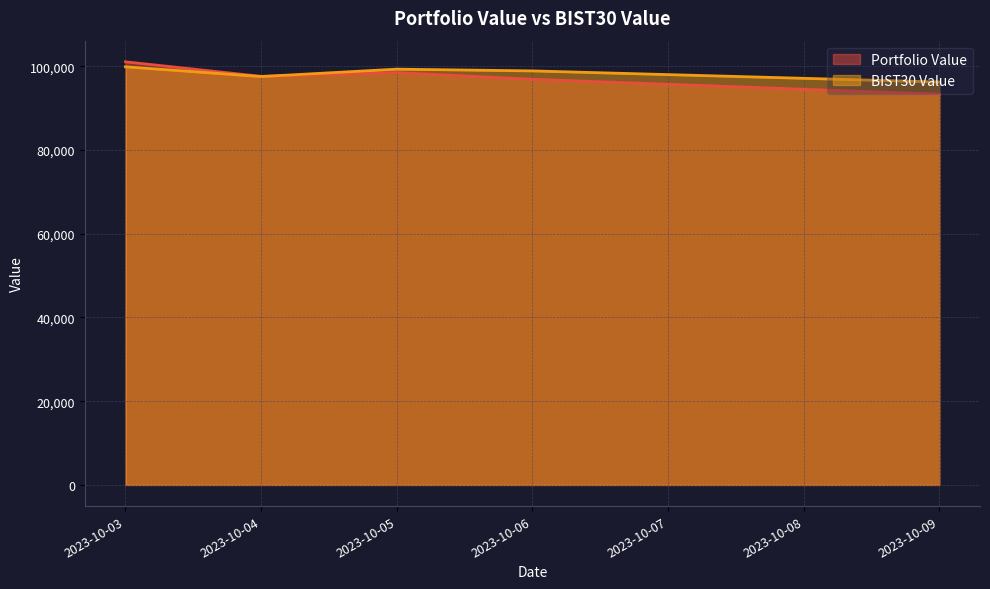

Reading right to left, list all the values displayed in this chart.

Portfolio Value: 93336.8	96906.6	98493.5	97602.8	101074.8
BIST30 Value: 96247.1	98905.2	99323.4	97555.5	99889.3